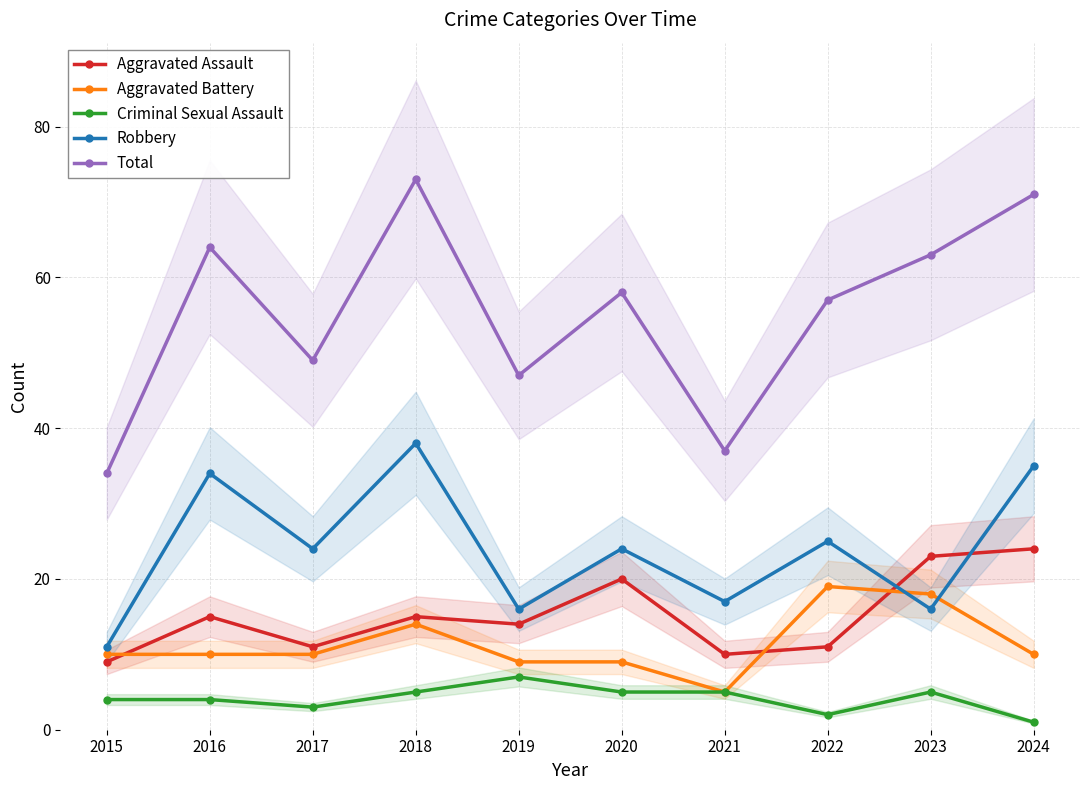

What is the difference between the highest and lowest values at 2019?

40